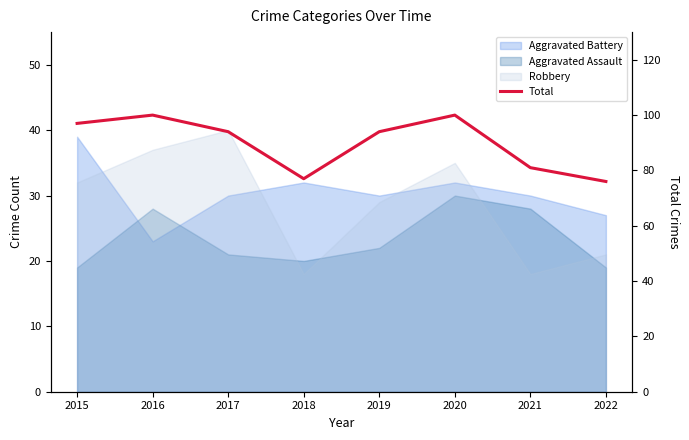

How many data points are less than 94?

3